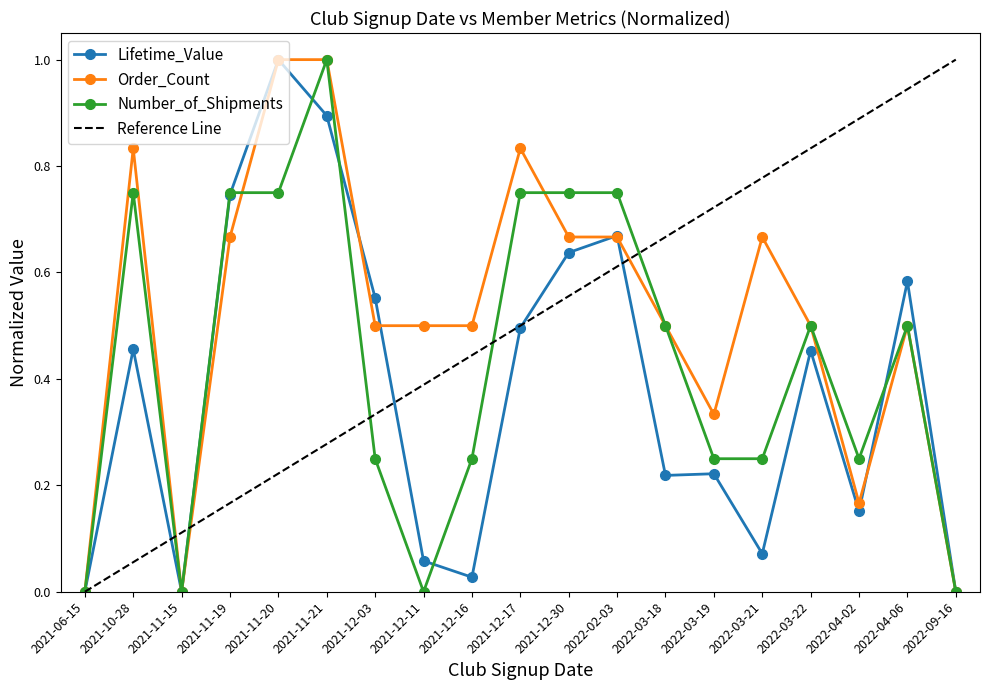

What is the average value of the Lifetime_Value series?

0.4